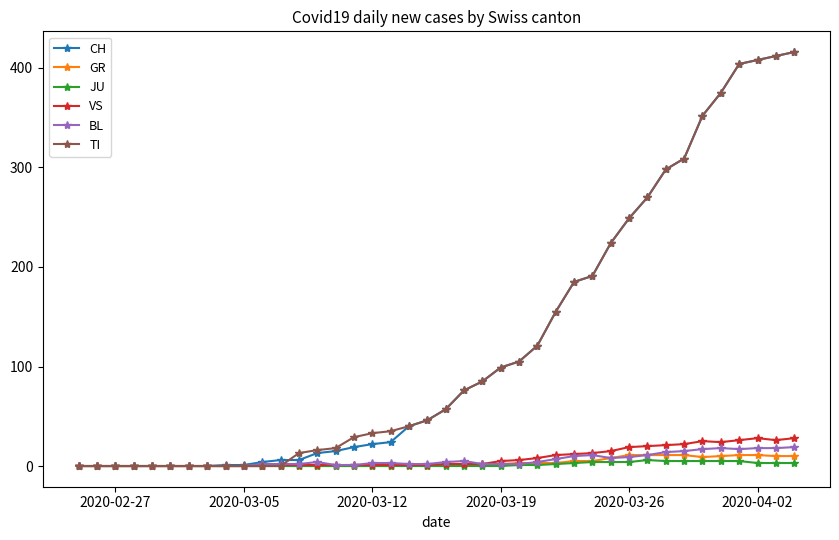

How many data points does each series have?

40